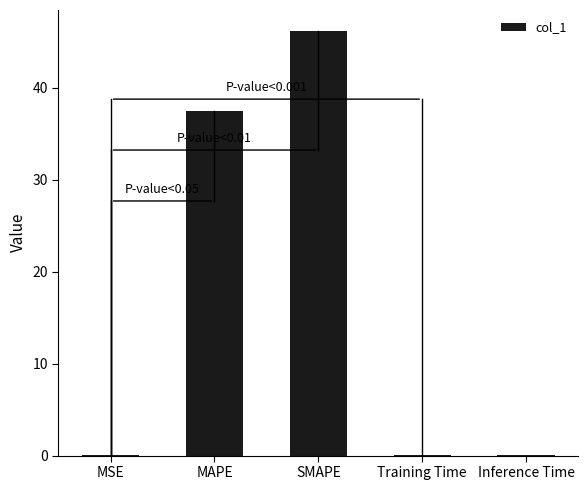

Between SMAPE and Inference Time, which is larger?

SMAPE